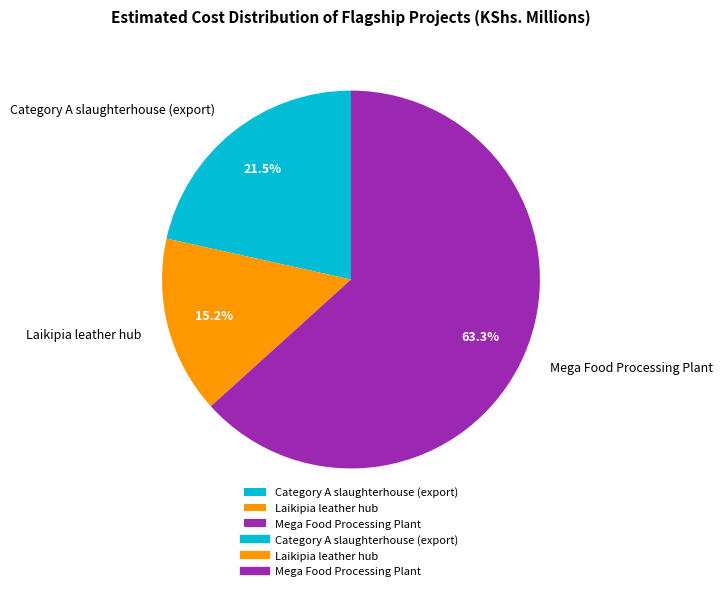

Does Laikipia leather hub account for over 50% of the chart?

No